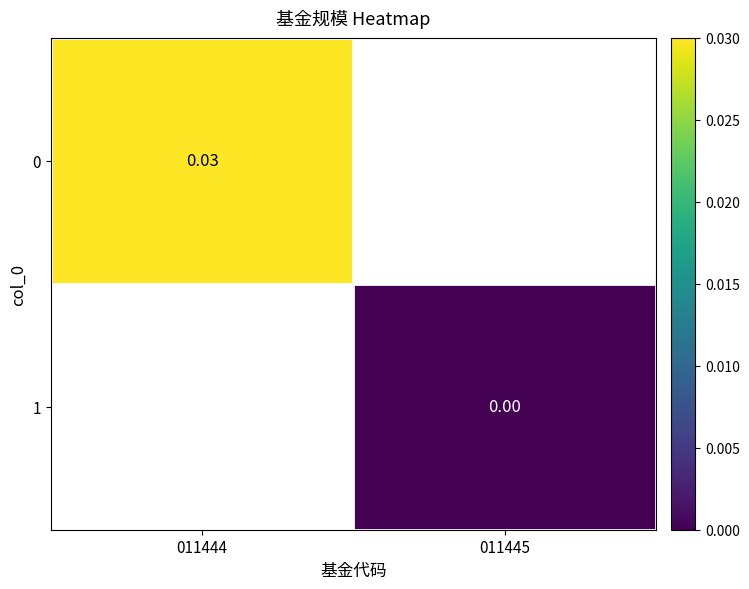

Is the value of 0 at 011445 greater than the value of 1 at 011444?

No